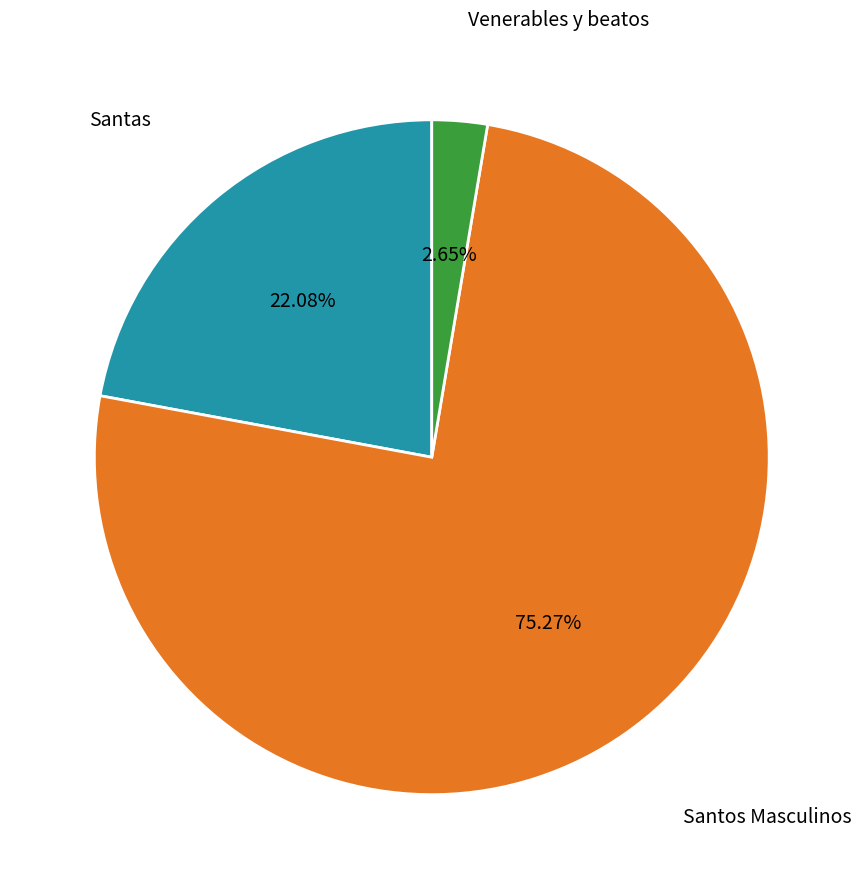

Which slice is the largest?

Santos Masculinos